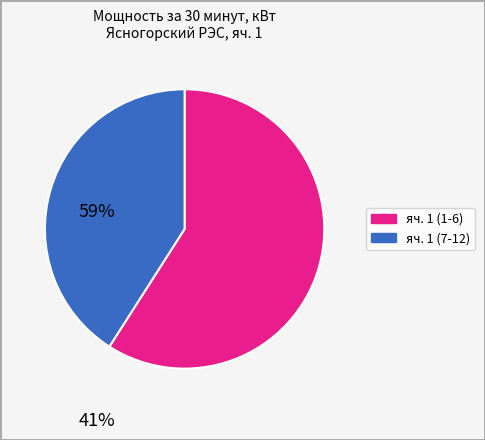

The яч. 1 (1-6) slice represents 67% of the pie. True or false?

False